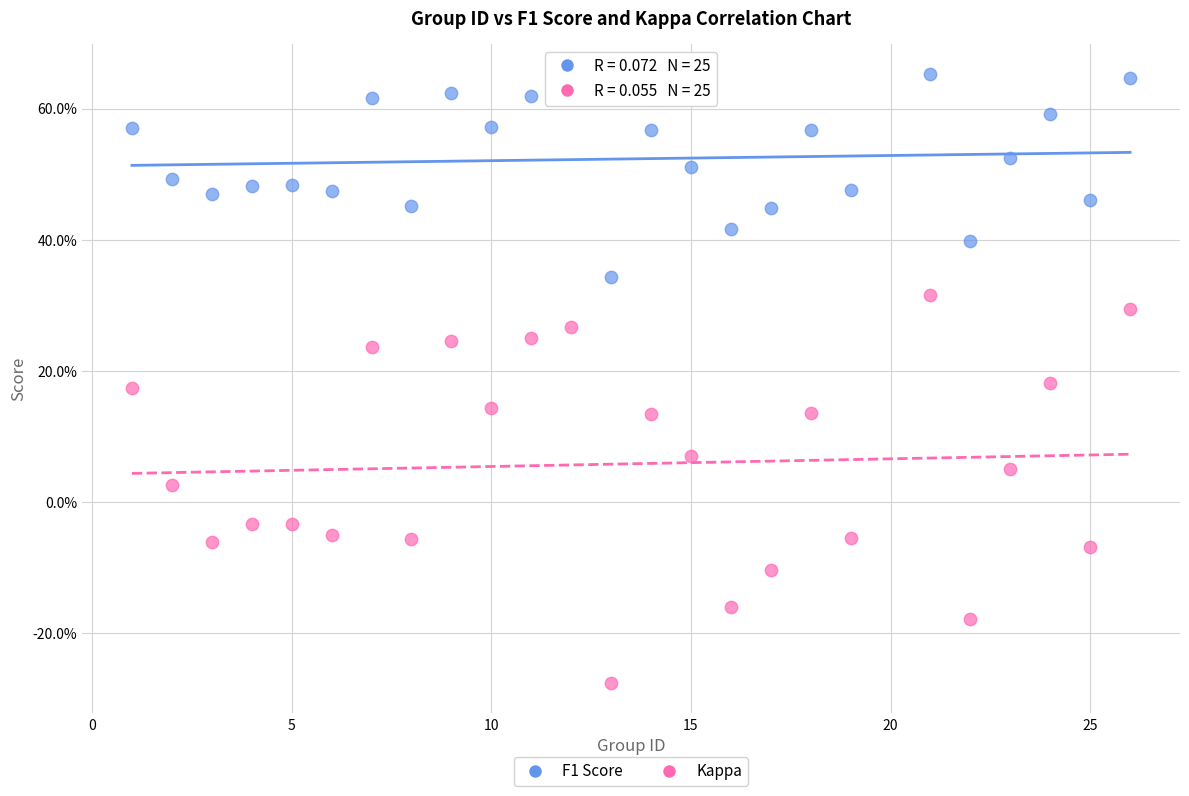

What are all the series names shown in the legend?

F1 Score, Kappa